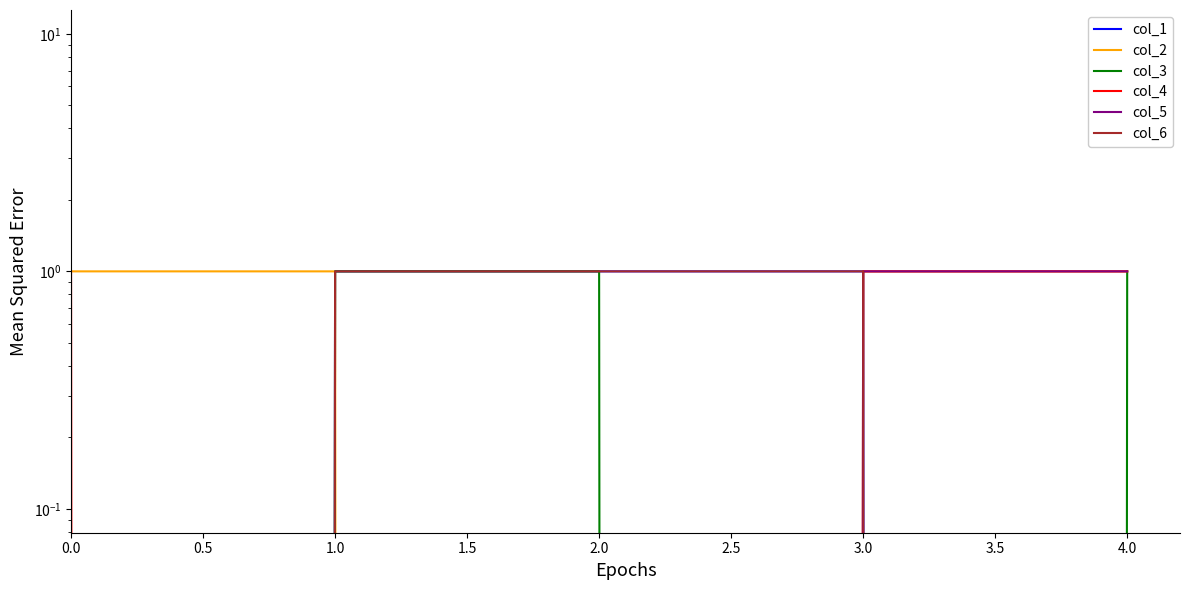

What is the difference between the maximum and minimum values in the col_4 series?

1